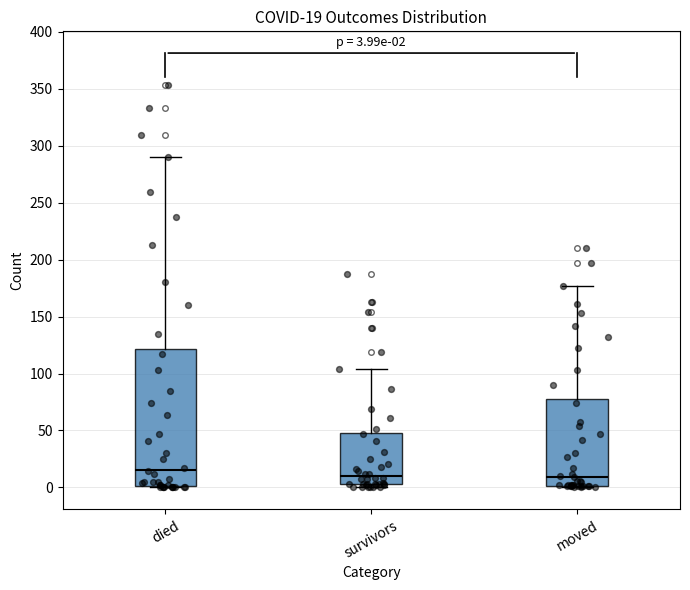

Which box is the tallest, from its lower edge to its upper edge?

died